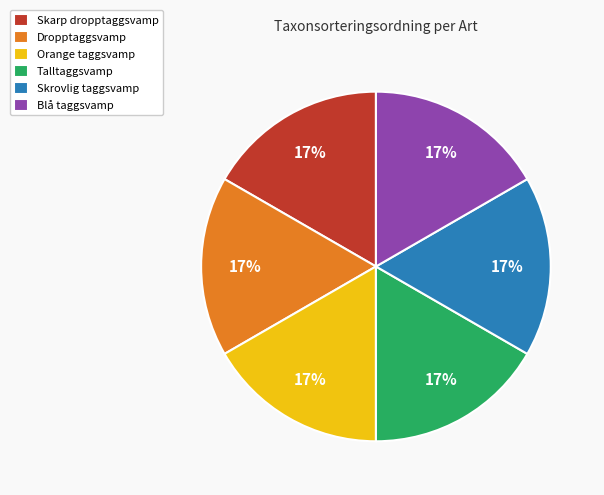

The Orange taggsvamp slice represents 17% of the pie. True or false?

True